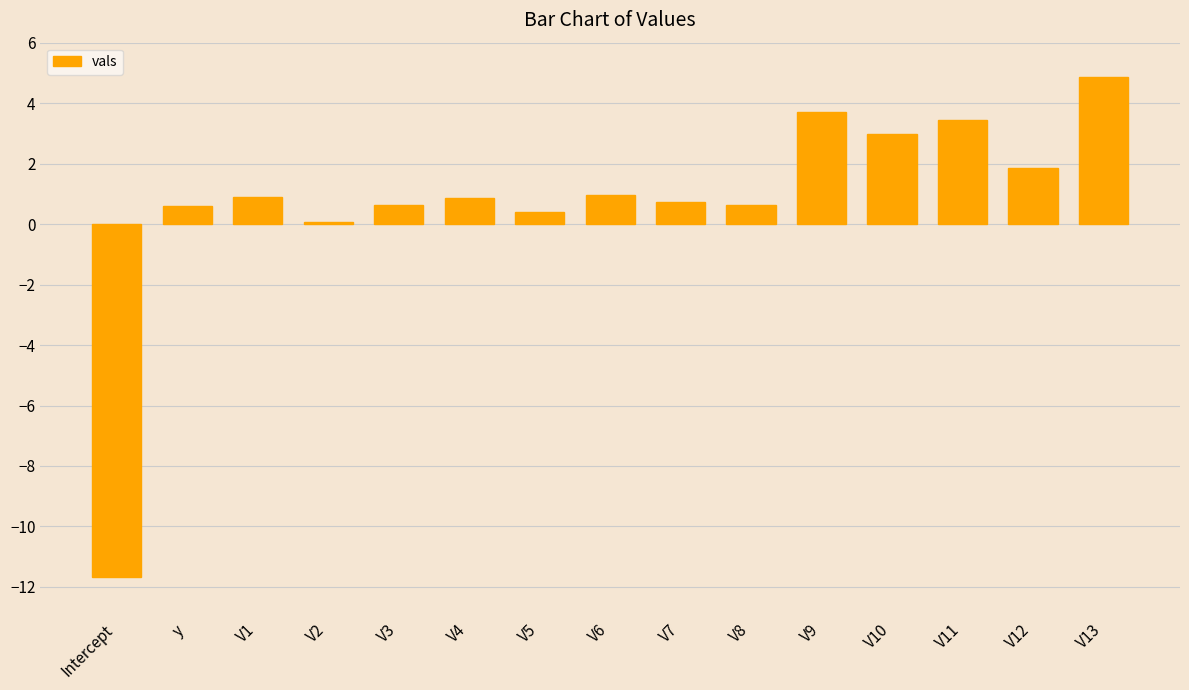

At which category does the chart reach its peak across all series?

V13